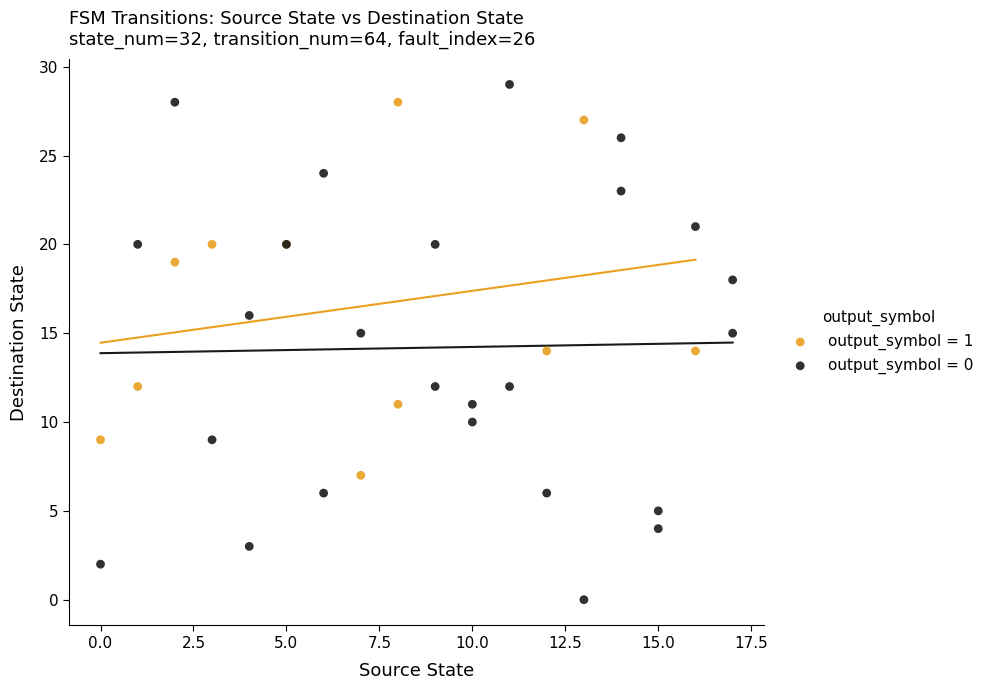

Which series reaches the minimum Y coordinate?

output_symbol = 0